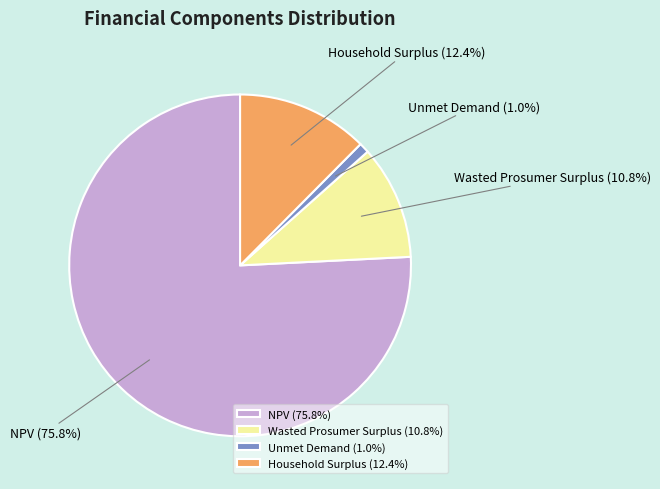

How many slices are in this pie chart?

4